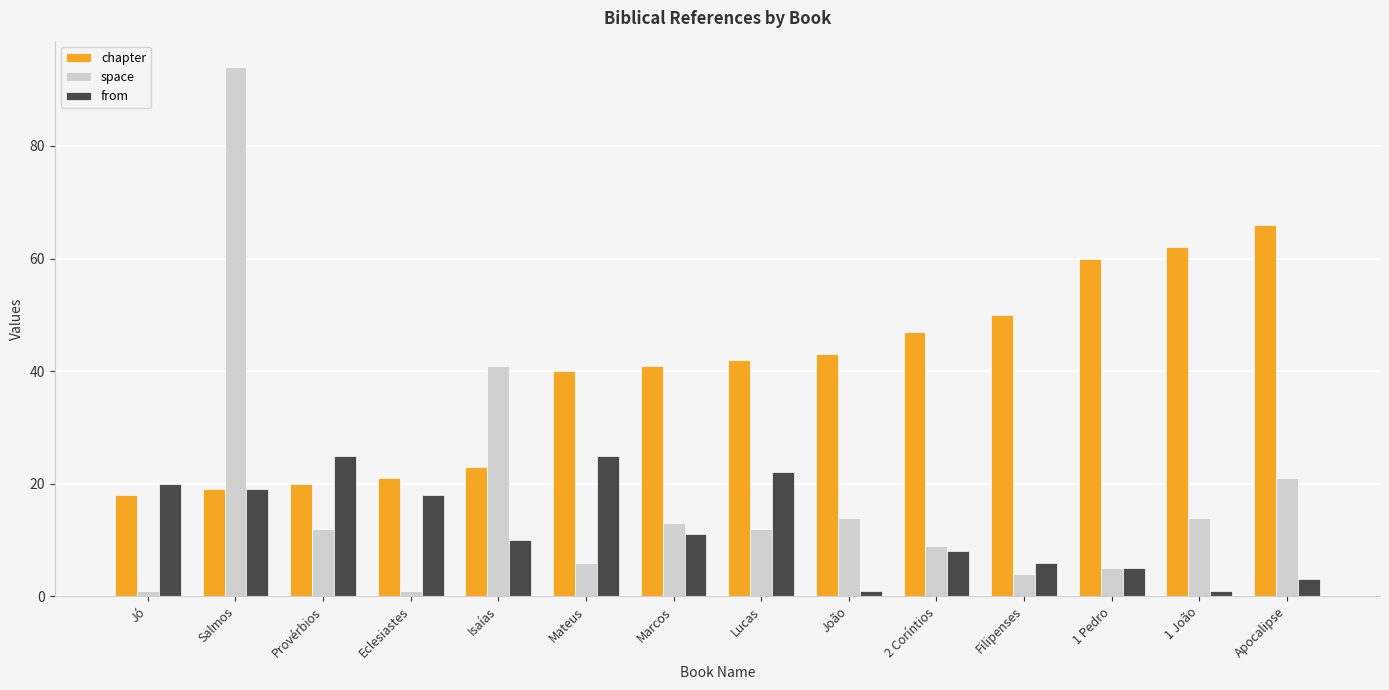

What is the minimum value shown in the chart?

1